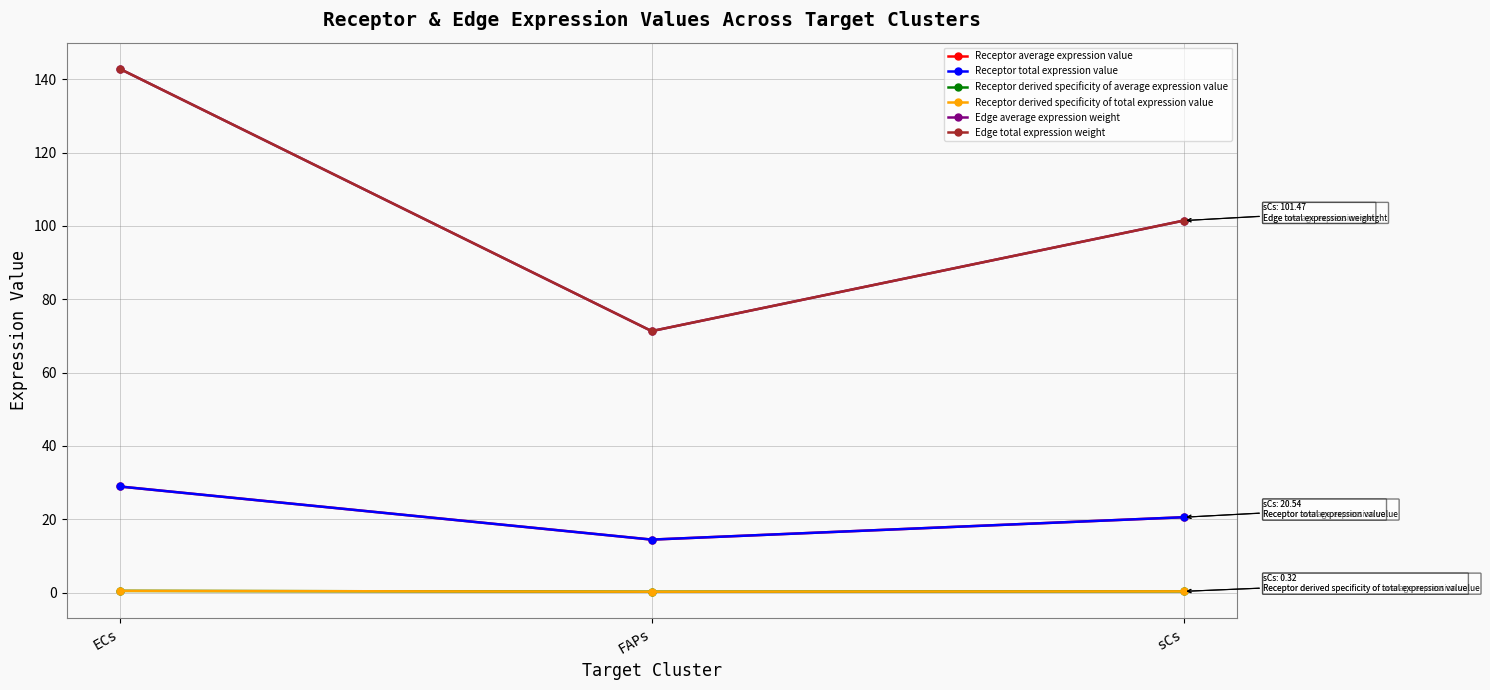

How many data points in Edge total expression weight are above 101?

2